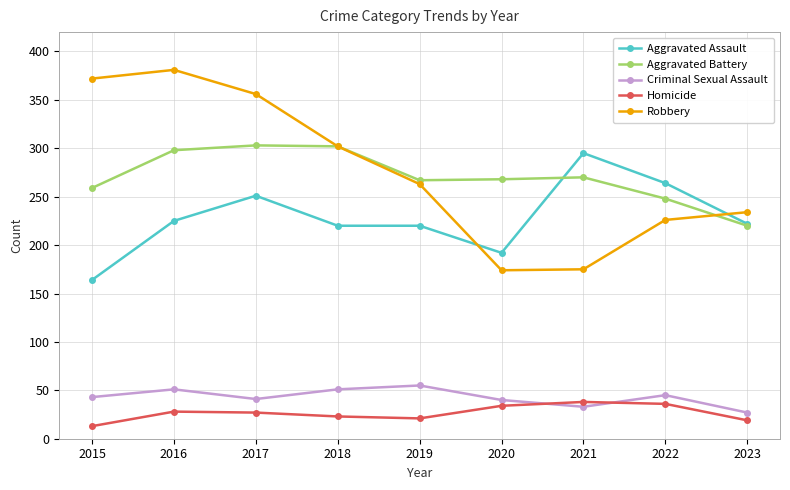

Between 2015 and 2020, which series saw the biggest shift?

Robbery